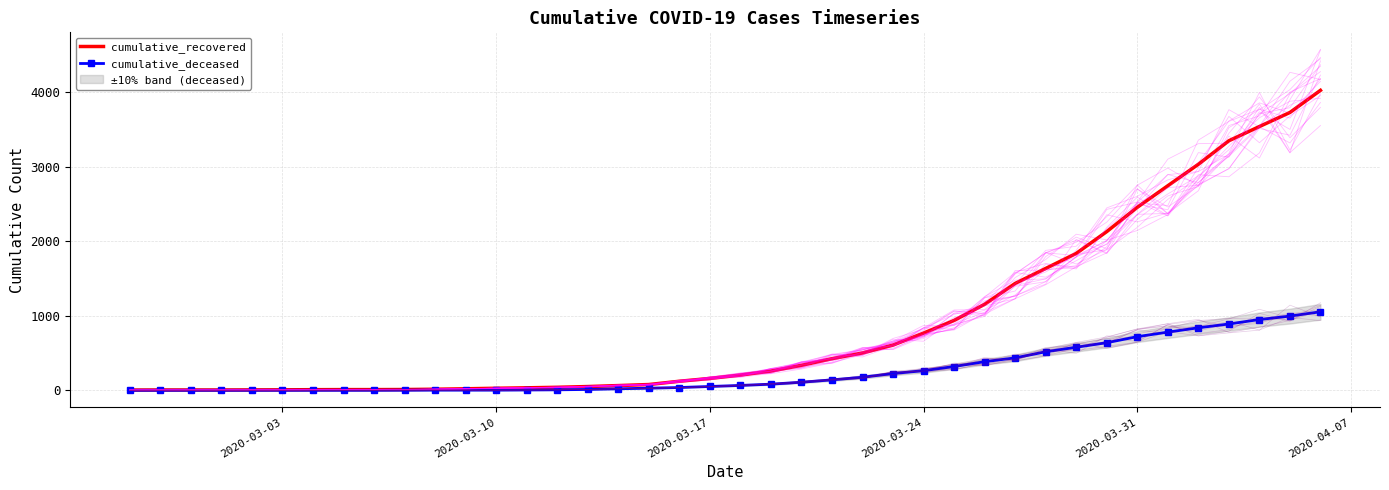

What is the maximum value for cumulative_deceased?

1054